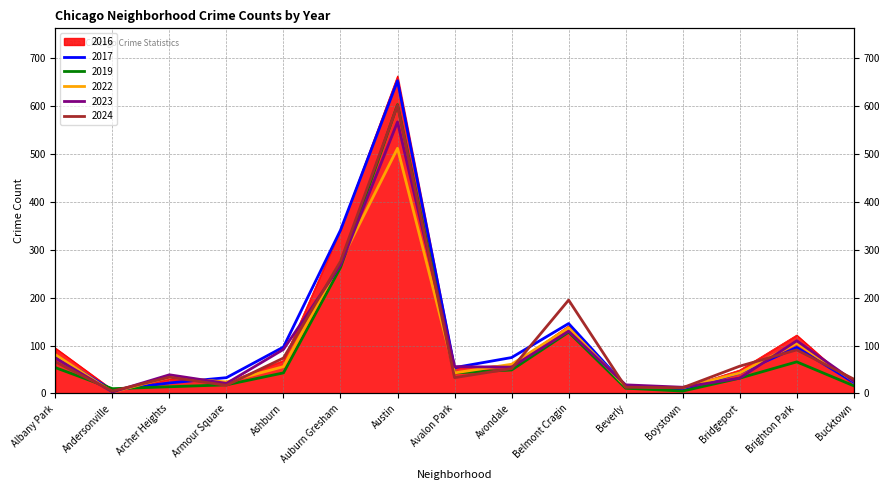

At which category is the sum across all series the highest?

Austin